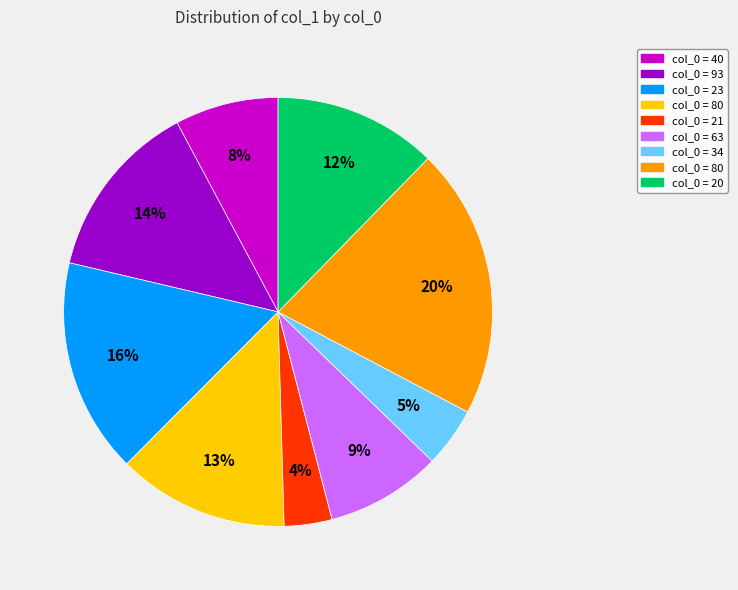

Does any single category account for the majority?

No